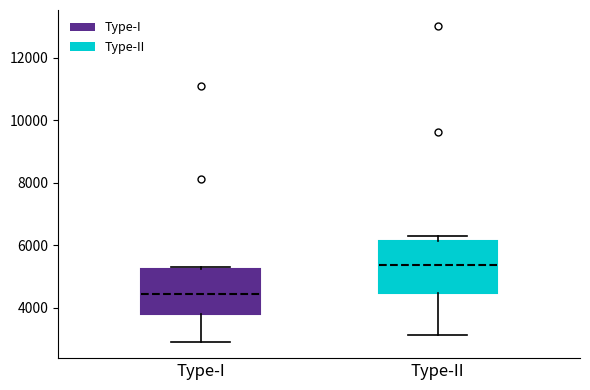

Which box's median line is the highest?

Type-II